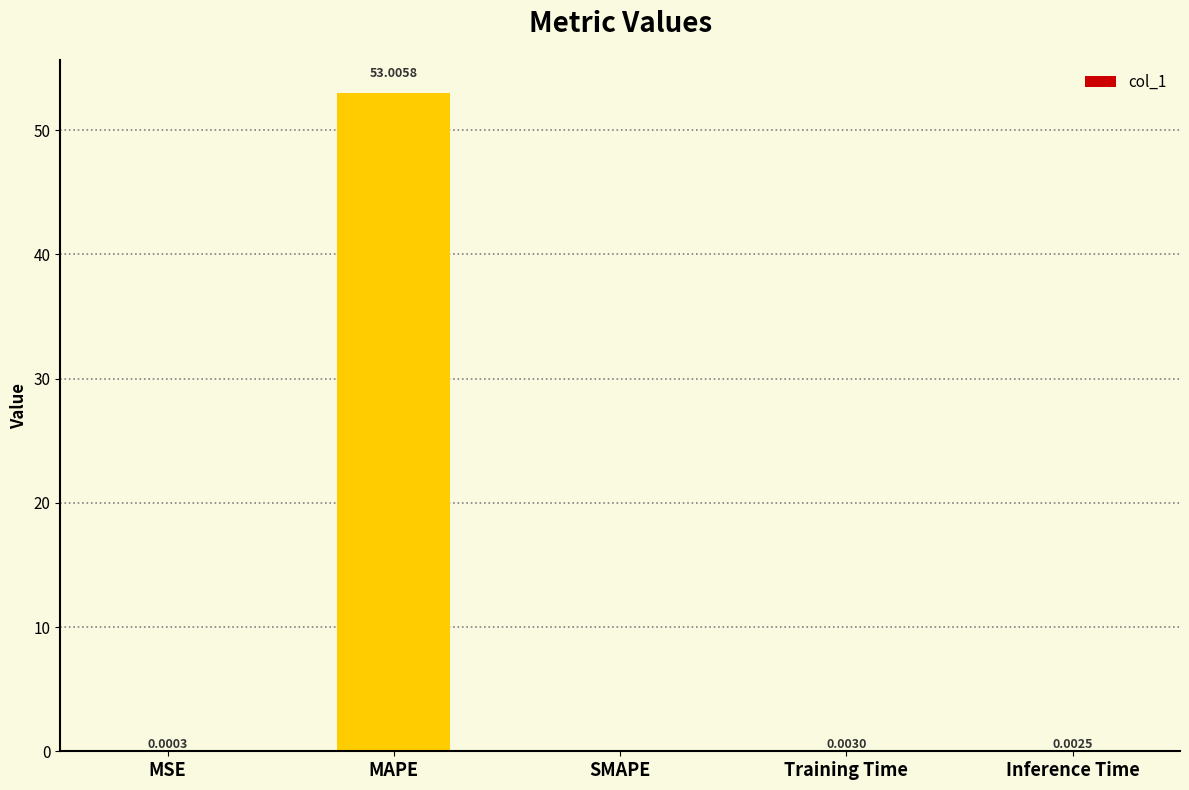

How many values are above zero?

4